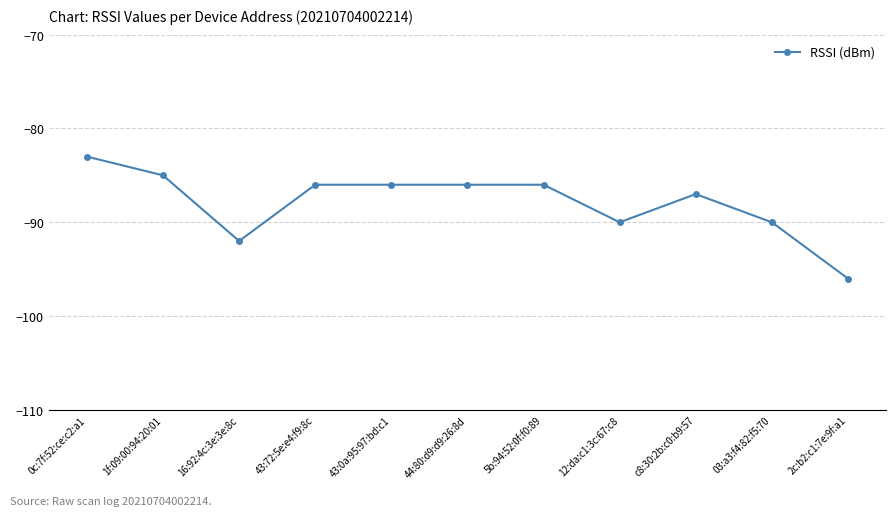

True or false: there are more than 0 points higher than both neighbors.

True